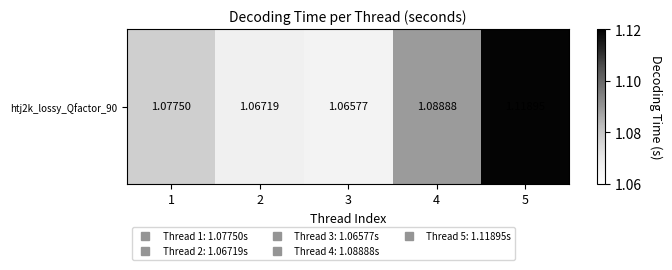

Which category has the highest value across all series?

5